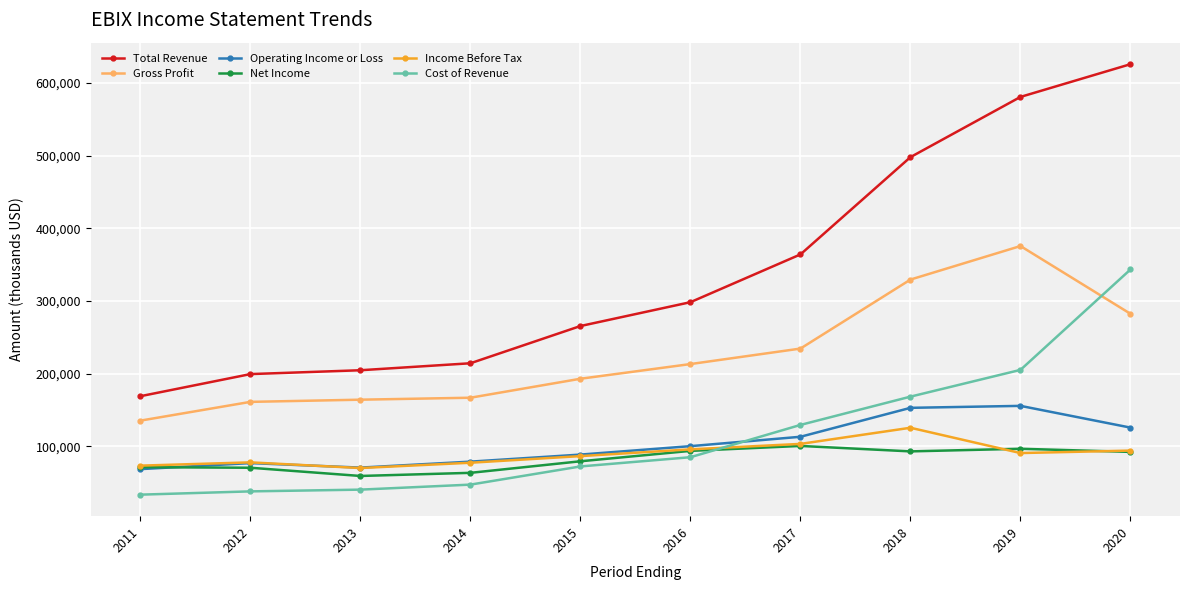

What is the value of the Gross Profit point at the 4th from the left?

166900